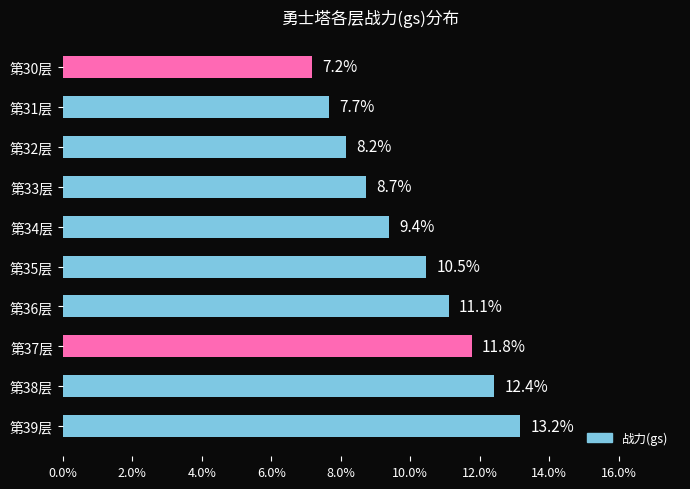

What is the label of the 10th bar from the top?

第39层